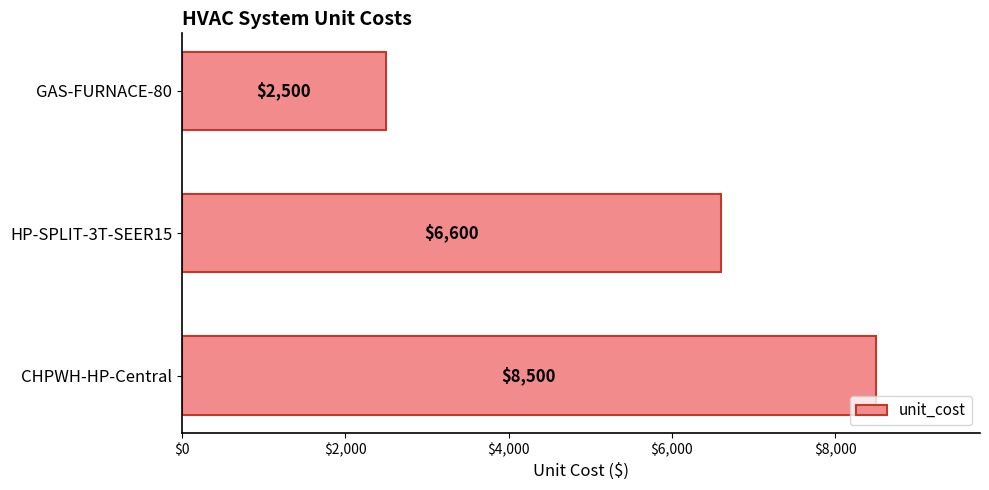

Which label corresponds to the largest value in the chart?

CHPWH-HP-Central